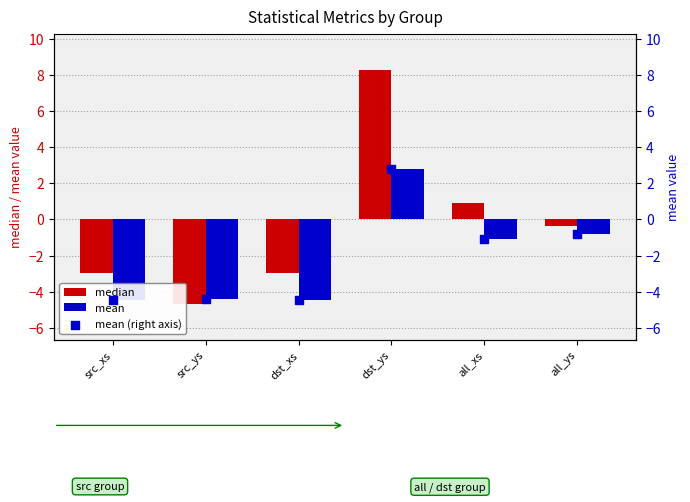

What is the total value across all series at all_ys?

-2.0